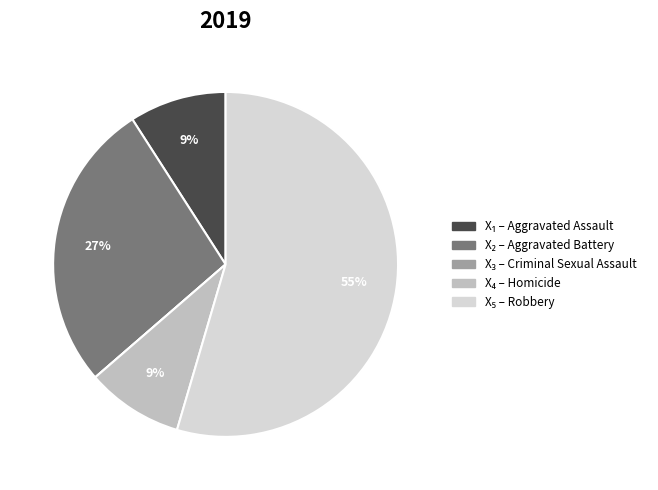

Does any single category account for the majority?

Yes